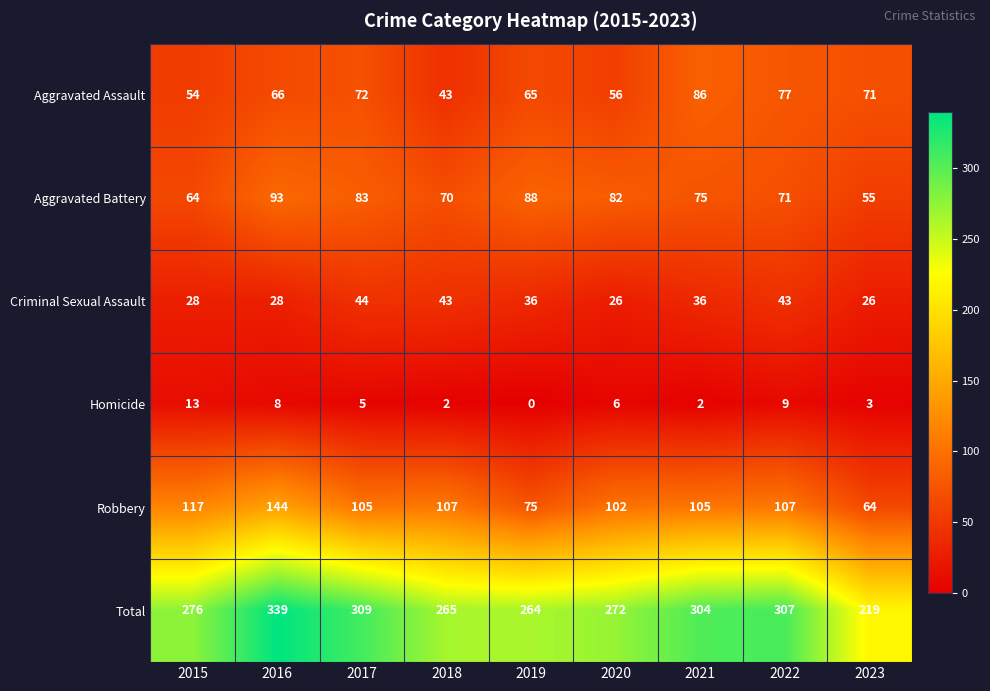

Which series changed the most between 2016 and 2022?

Robbery